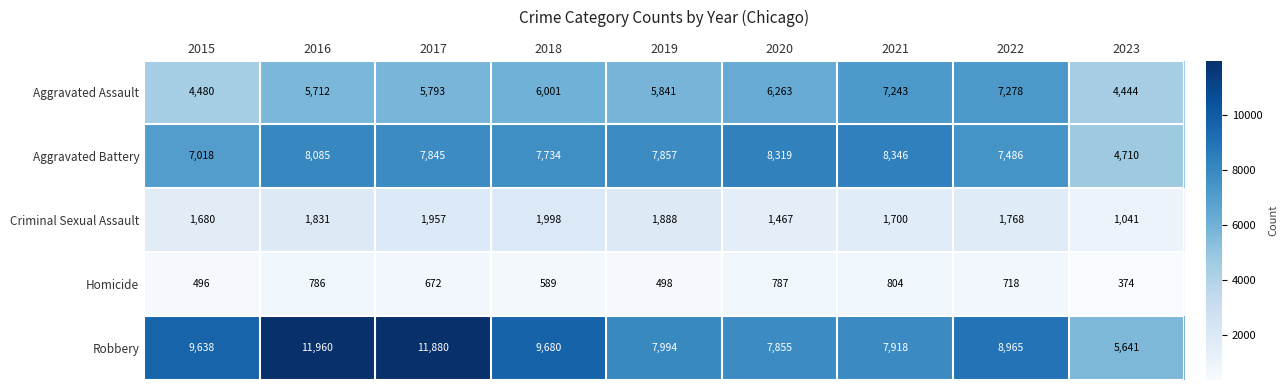

At 2022, list the series in order from largest to smallest.

Robbery, Aggravated Battery, Aggravated Assault, Criminal Sexual Assault, Homicide